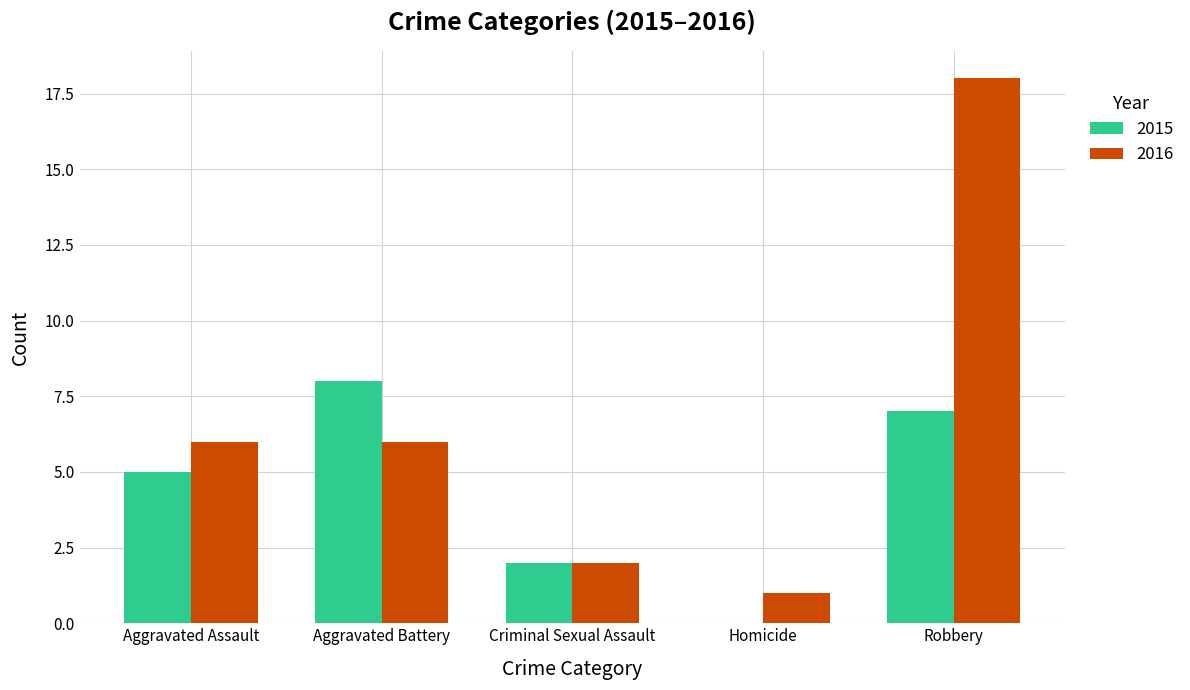

Reading right to left, list all the values displayed in this chart.

2015: 7	0	2	8	5
2016: 18	1	2	6	6